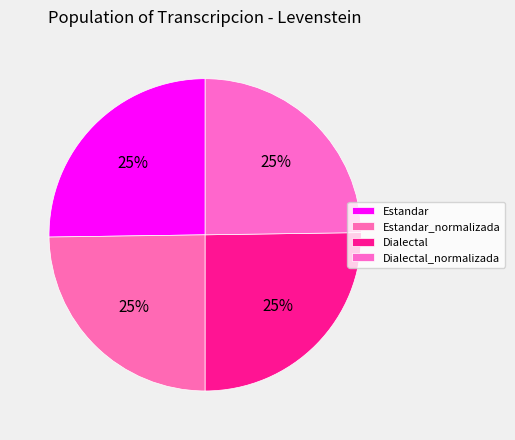

What is the change in value from Estandar_normalizada to Dialectal?

+0.4